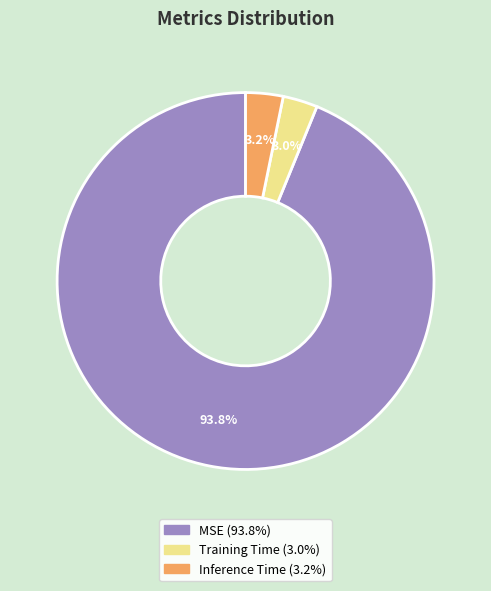

Which slice is the largest?

MSE